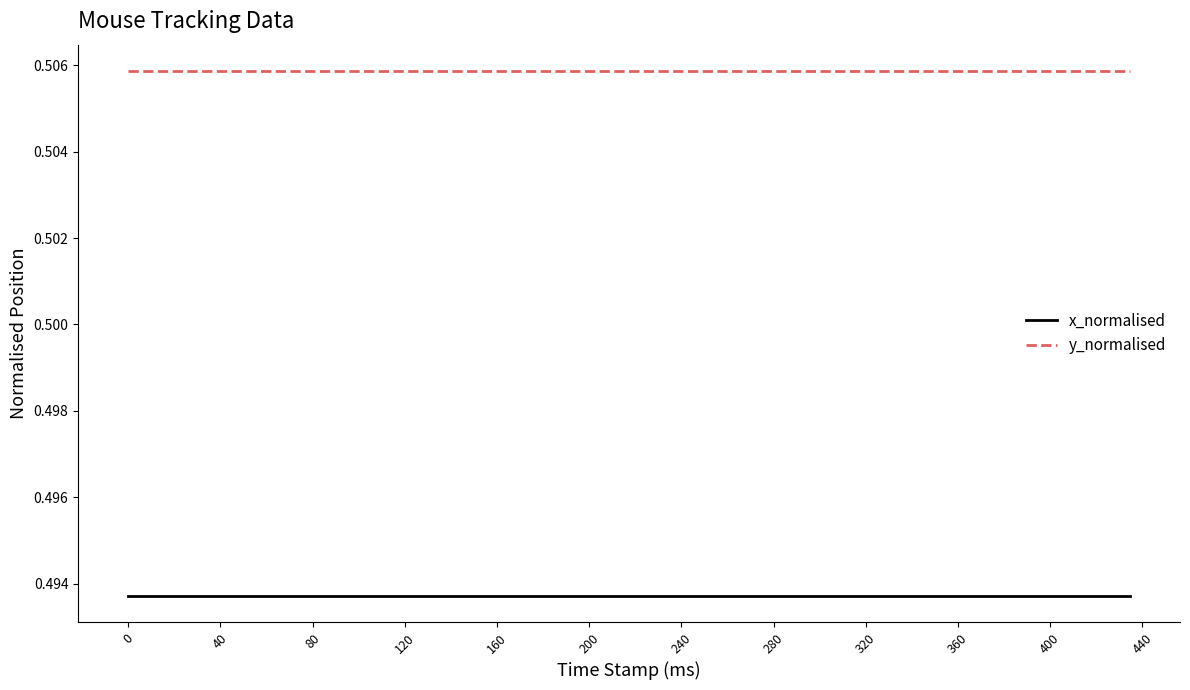

True or false: y_normalised and x_normalised cross at least once.

False